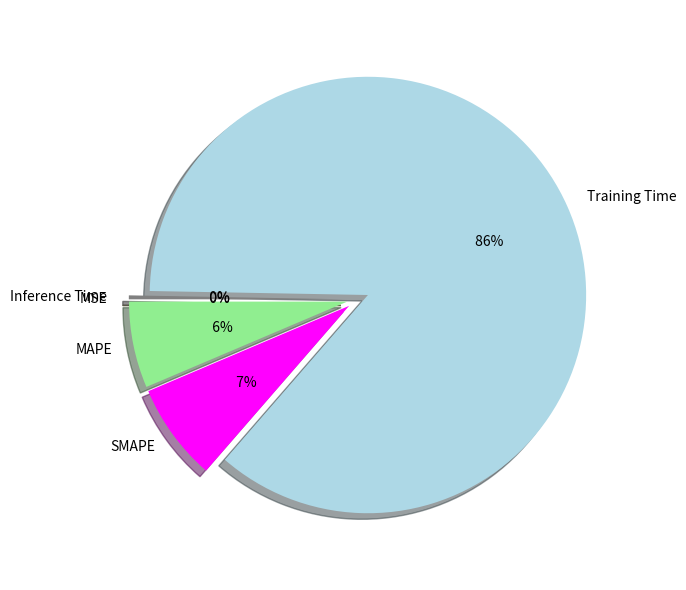

To the nearest percent, what is the average slice percentage?

20%